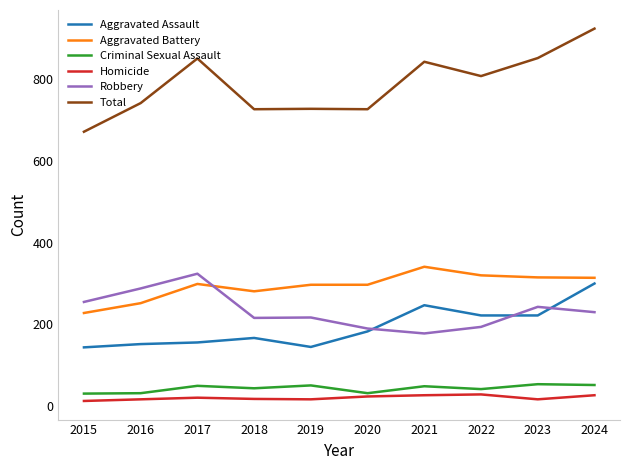

Which series has the largest total across all categories?

Total